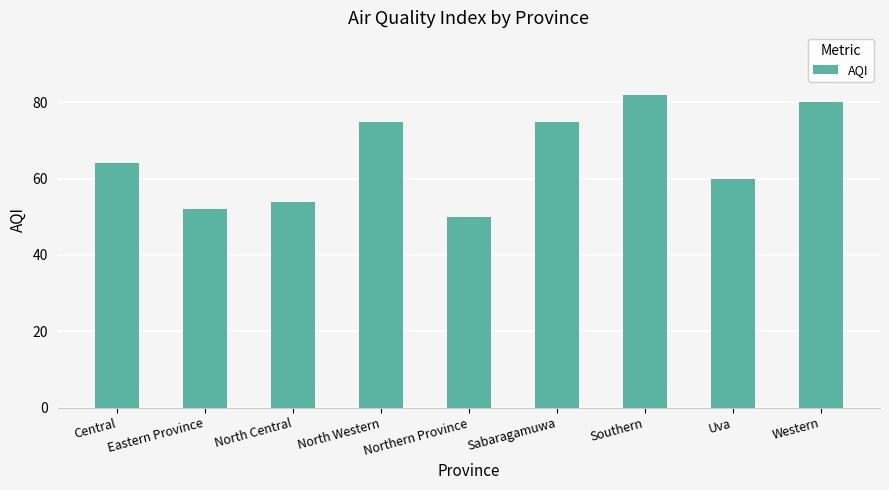

The value at Southern is 82. True or false?

True